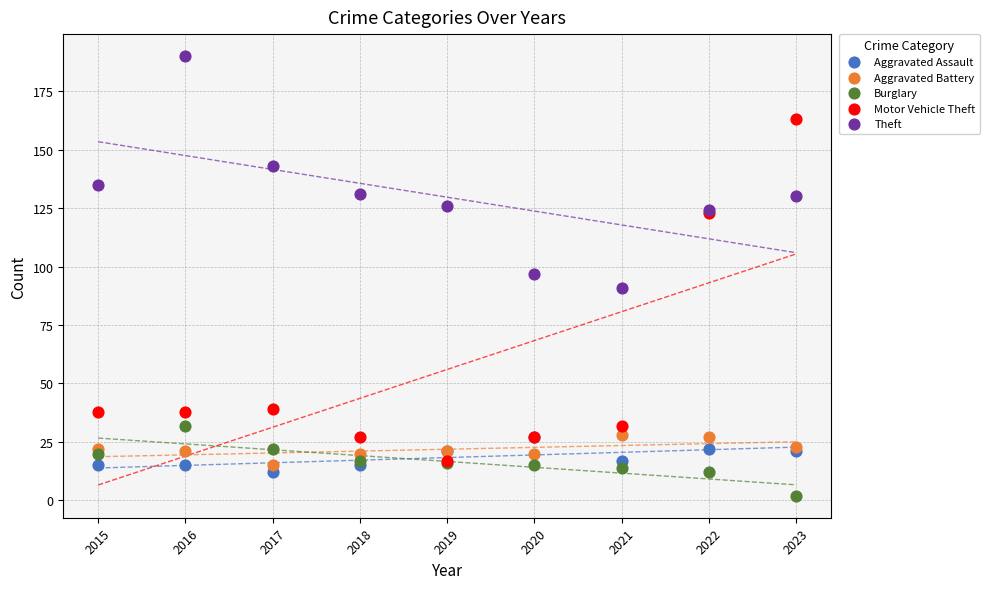

Which series reaches the minimum Y coordinate?

Burglary